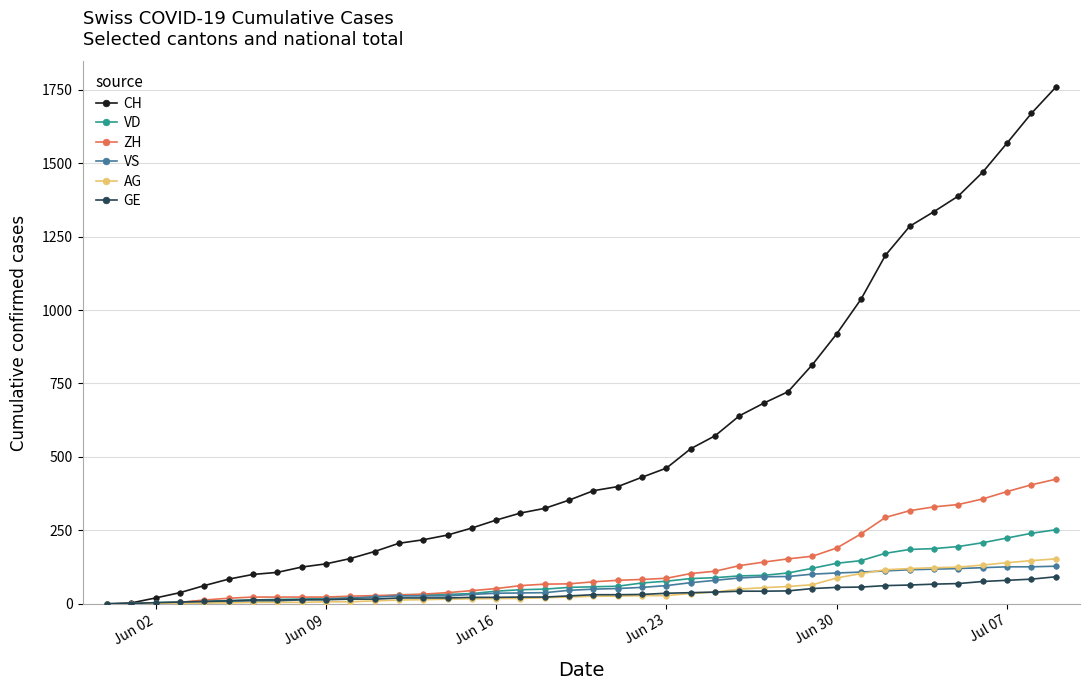

Which series has the largest total across all categories?

CH